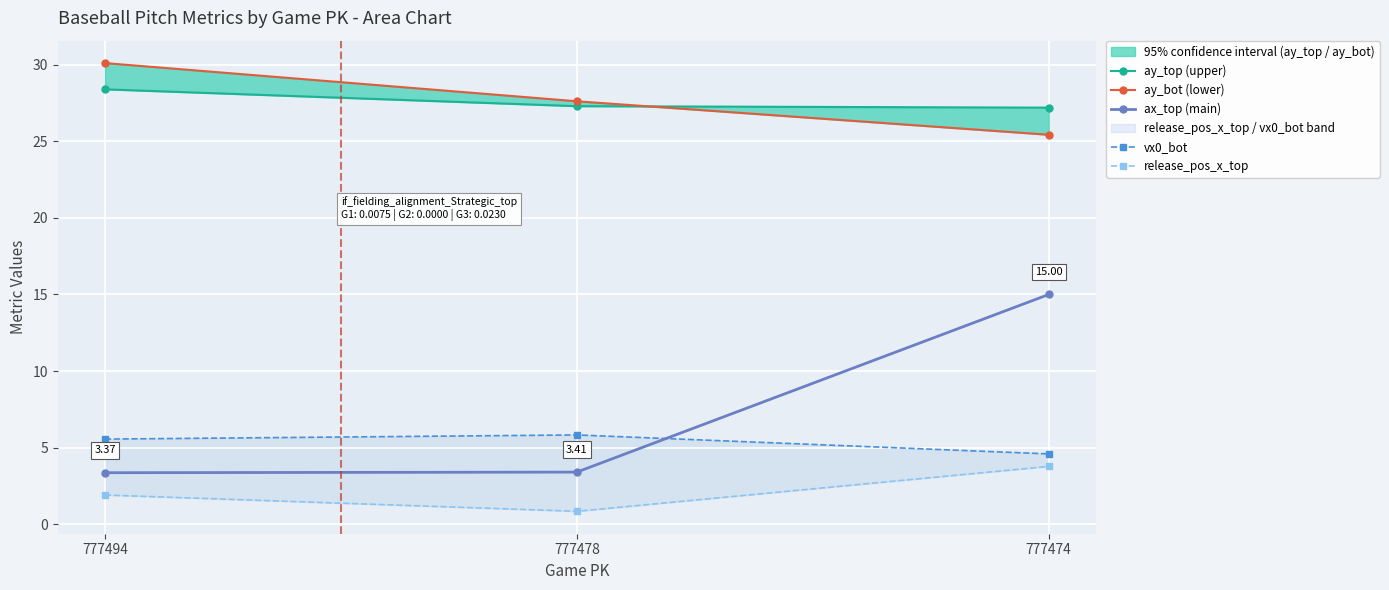

Rank the categories by ax_top (main) value from lowest to highest.

777494, 777478, 777474